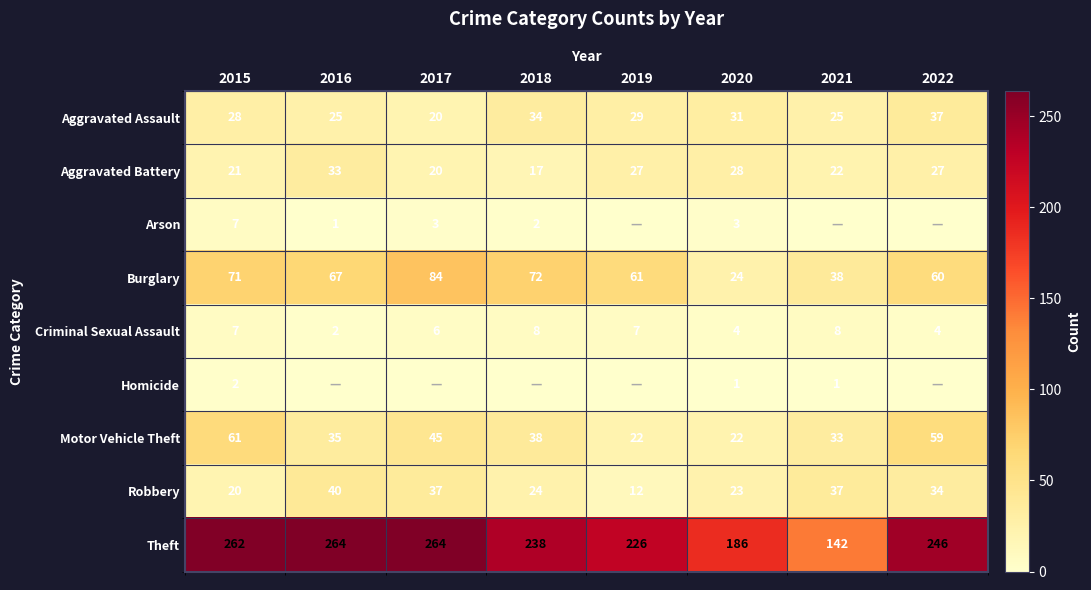

Rank the series at 2016 from highest to lowest value.

Theft, Burglary, Robbery, Motor Vehicle Theft, Aggravated Battery, Aggravated Assault, Criminal Sexual Assault, Arson, Homicide